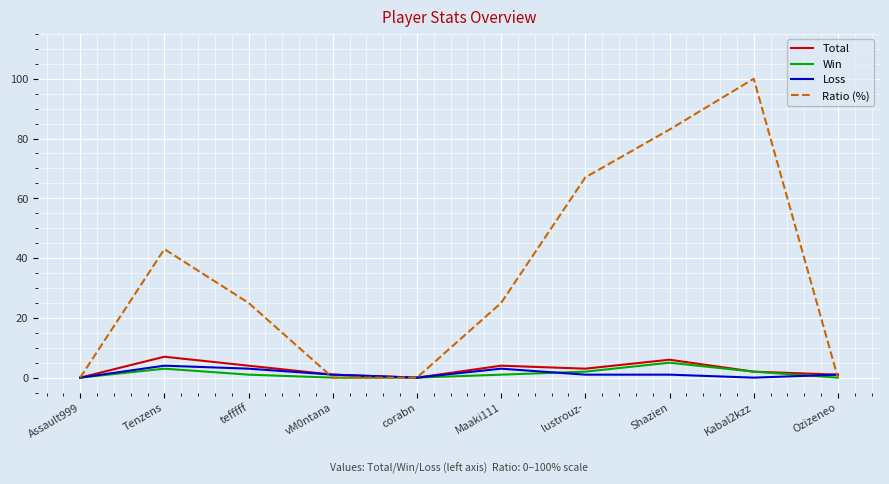

Which series has the largest total across all categories?

Ratio (%)